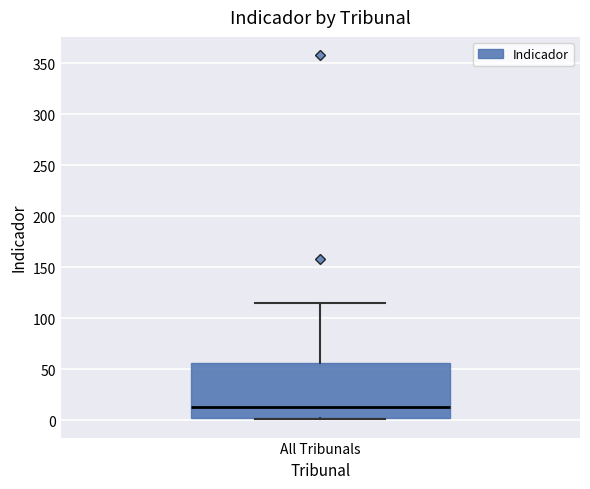

Where is the lower edge of the box for All Tribunals on the y-axis? The values are not printed on the chart, so give them approximately, as read against the axis.

0